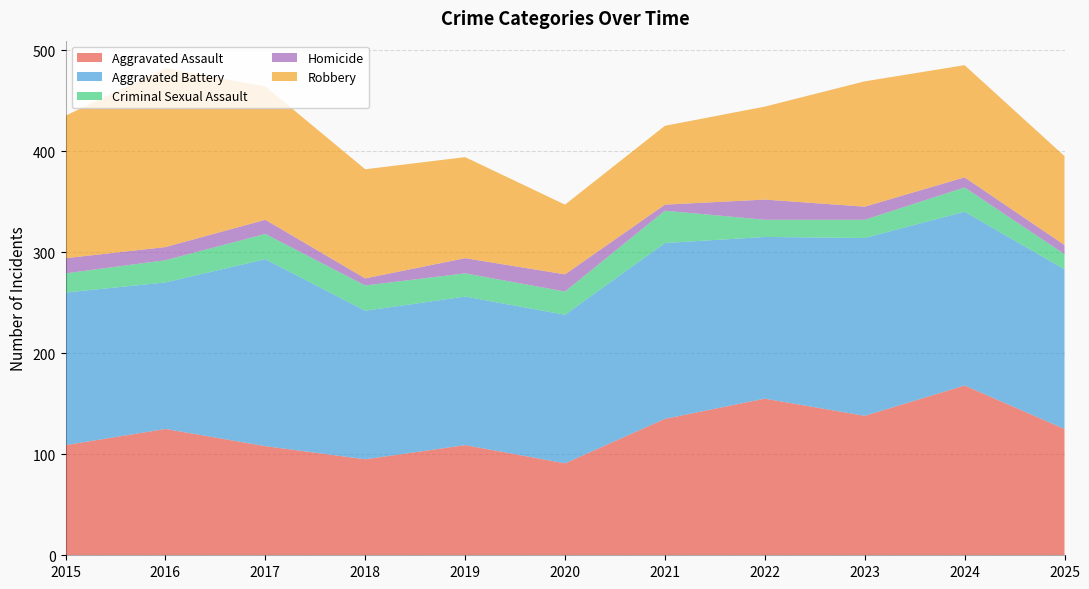

Reading left to right, what are all the values shown in this chart?

Aggravated Assault: 109	125	108	95	109	91	135	155	138	168	125
Aggravated Battery: 151	145	185	147	147	147	174	160	176	172	158
Criminal Sexual Assault: 19	22	25	25	23	23	32	17	18	24	15
Homicide: 15	13	14	7	15	17	6	20	13	10	9
Robbery: 141	177	132	108	100	69	78	92	124	111	88